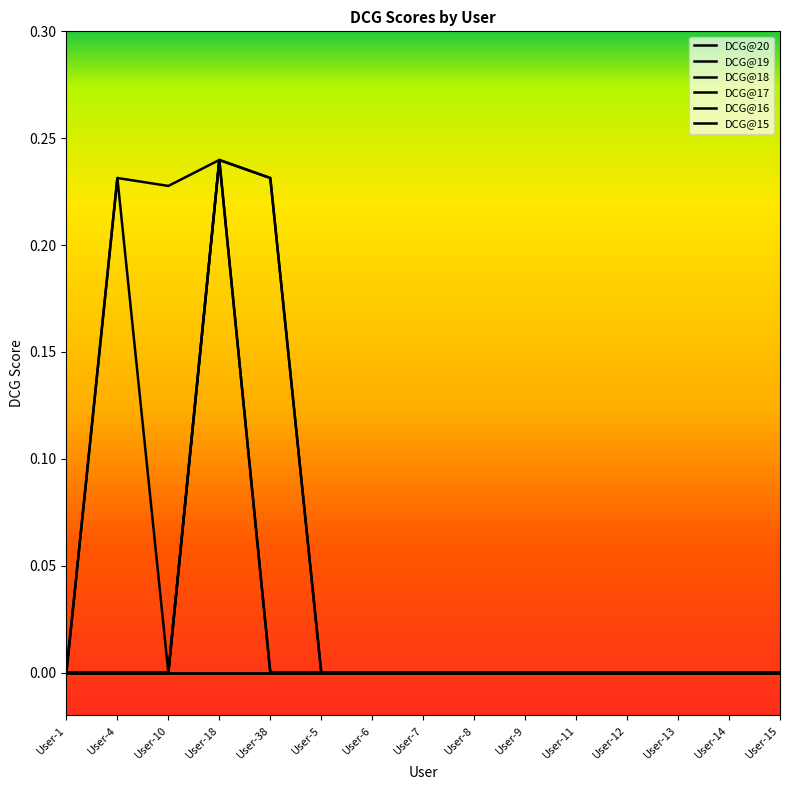

Is this an area chart (filled region under the line)?

No